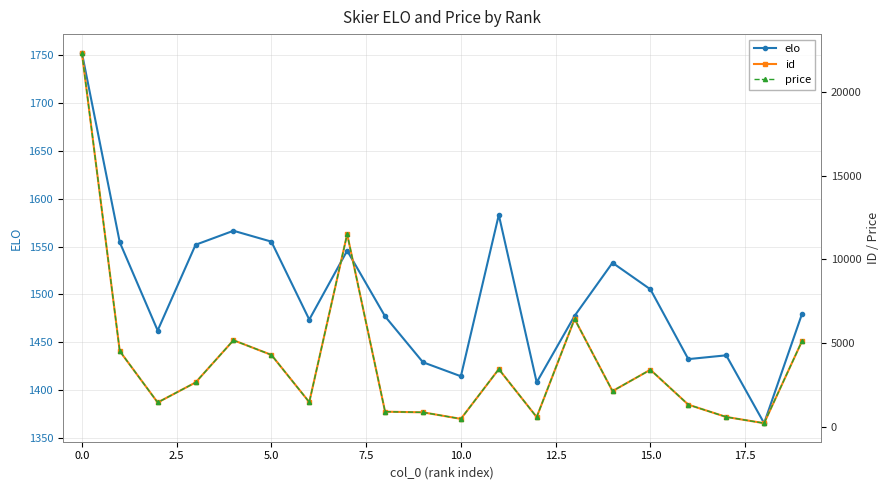

Reading left to right, extract all data points from this chart.

elo: 1753.0	1554.6	1462.2	1551.9	1566.6	1555.2	1473.6	1545.8	1477.0	1429.0	1414.3	1583.2	1408.0	1477.6	1533.1	1505.3	1432.3	1436.3	1365.2	1479.7
id: 22366.0	4522.0	1450.0	2646.0	5172.0	4296.0	1470.0	11514.0	900.0	861.0	471.0	3443.0	577.0	6443.0	2131.0	3407.0	1319.0	585.0	212.0	5122.0
price: 22366.0	4522.0	1450.0	2646.0	5172.0	4296.0	1470.0	11514.0	900.0	861.0	471.0	3443.0	577.0	6443.0	2131.0	3407.0	1319.0	585.0	212.0	5122.0